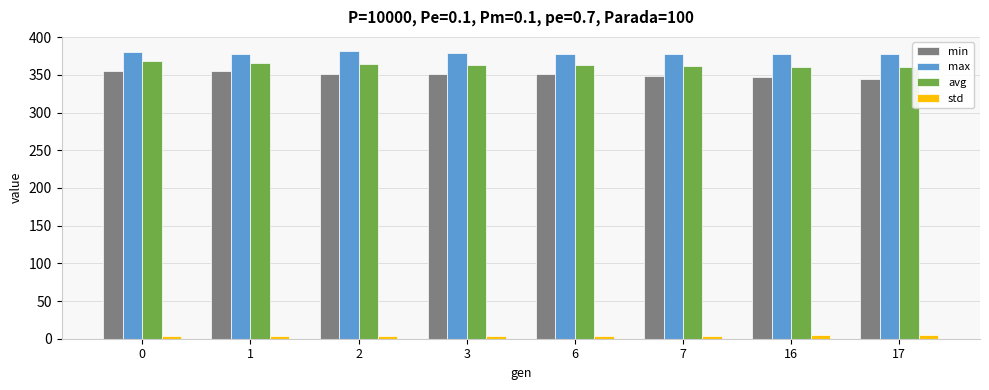

What is the sum of all avg values?

2907.5